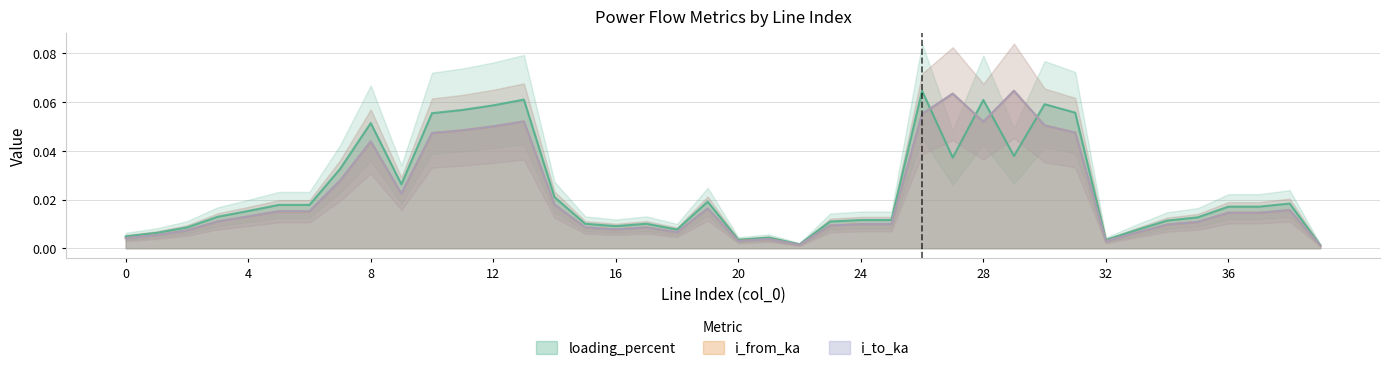

Which has a higher value, 13 or 33?

13